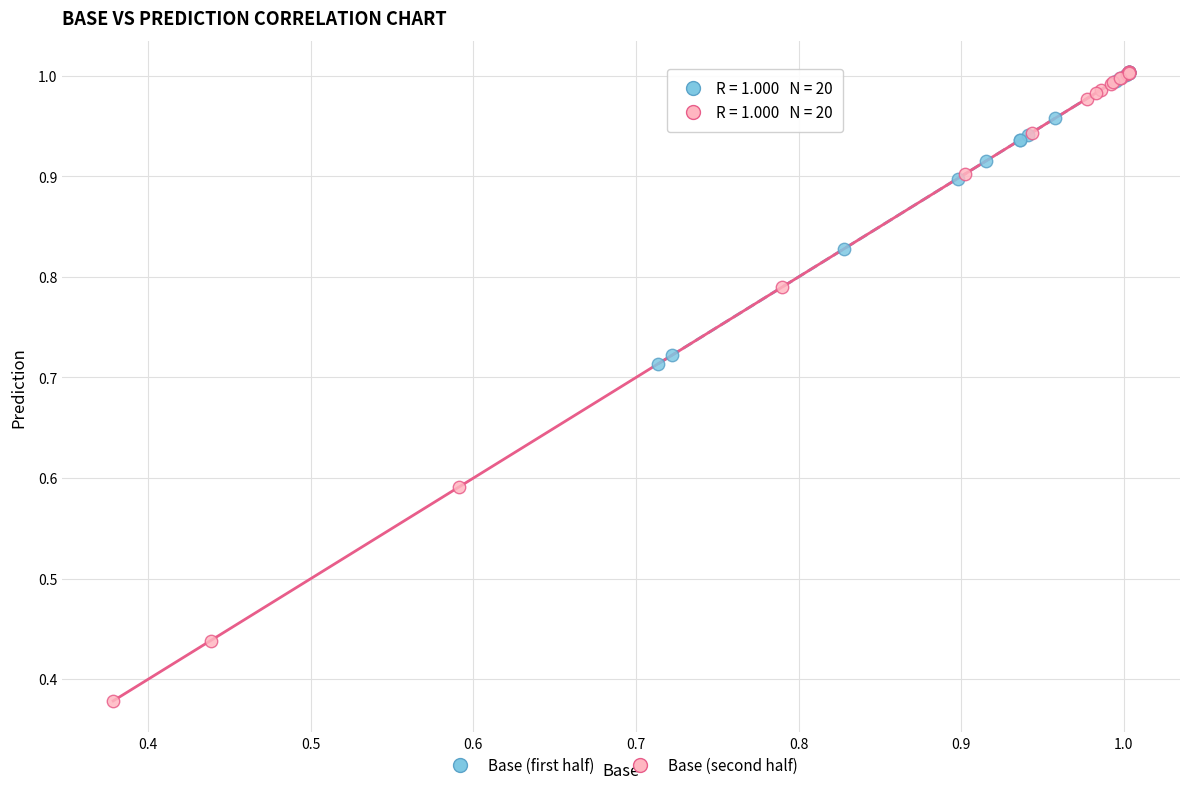

Which series reaches the minimum Y coordinate?

Base (second half)